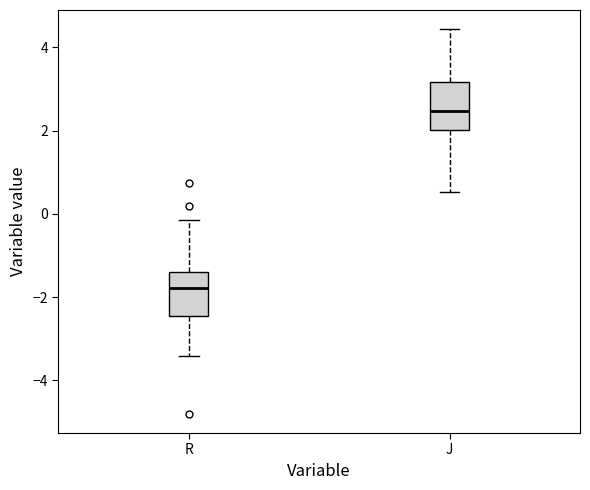

Reading left to right, transcribe this box plot: for each box, give where its median line is, the range the box spans, and where its two whiskers end, as read against the y-axis. The values are not printed on the chart, so give them approximately, as read against the axis.

R: median -1.8, box -2.4 to -1.4, whiskers -3.4 to -0.2
J: median 2.4, box 2.0 to 3.2, whiskers 0.6 to 4.4